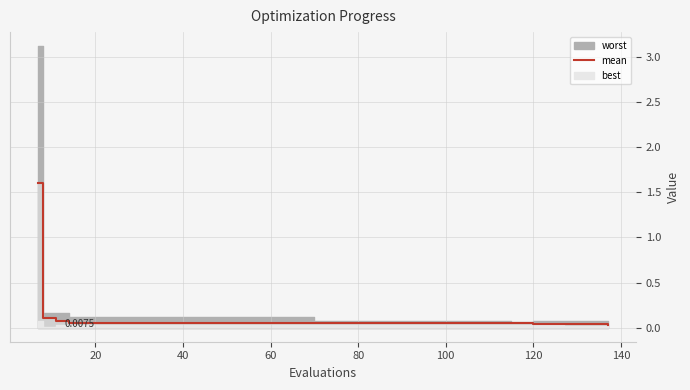

What is the label of the 2nd point from the left?

20